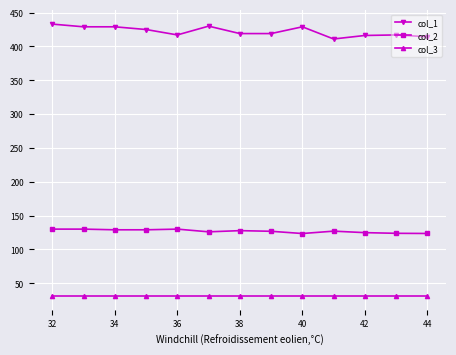

What is the smallest value displayed?

31.0